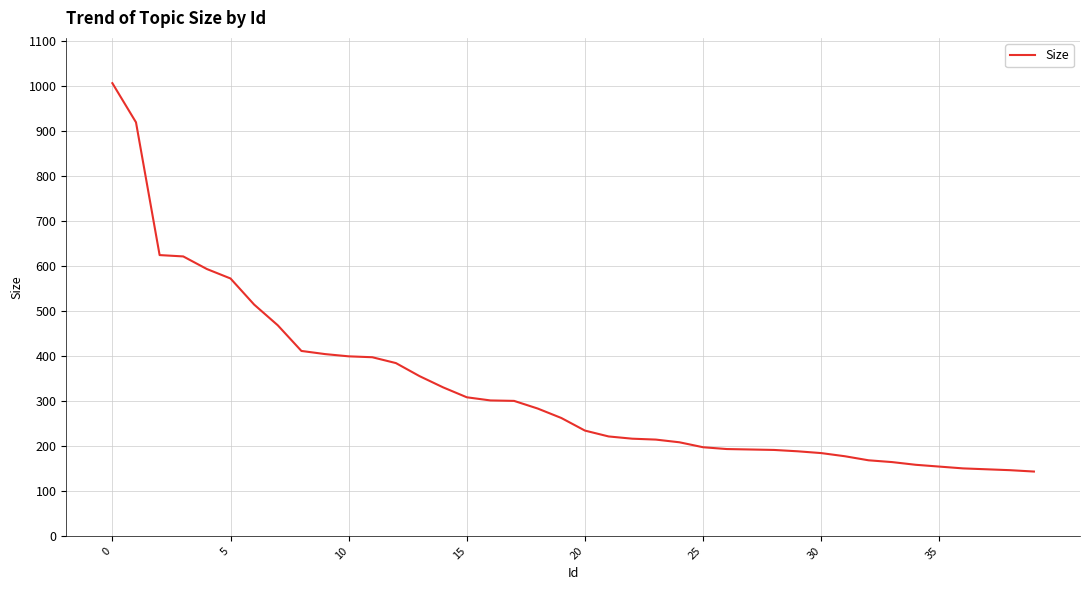

What is the difference between the maximum and minimum values?

863